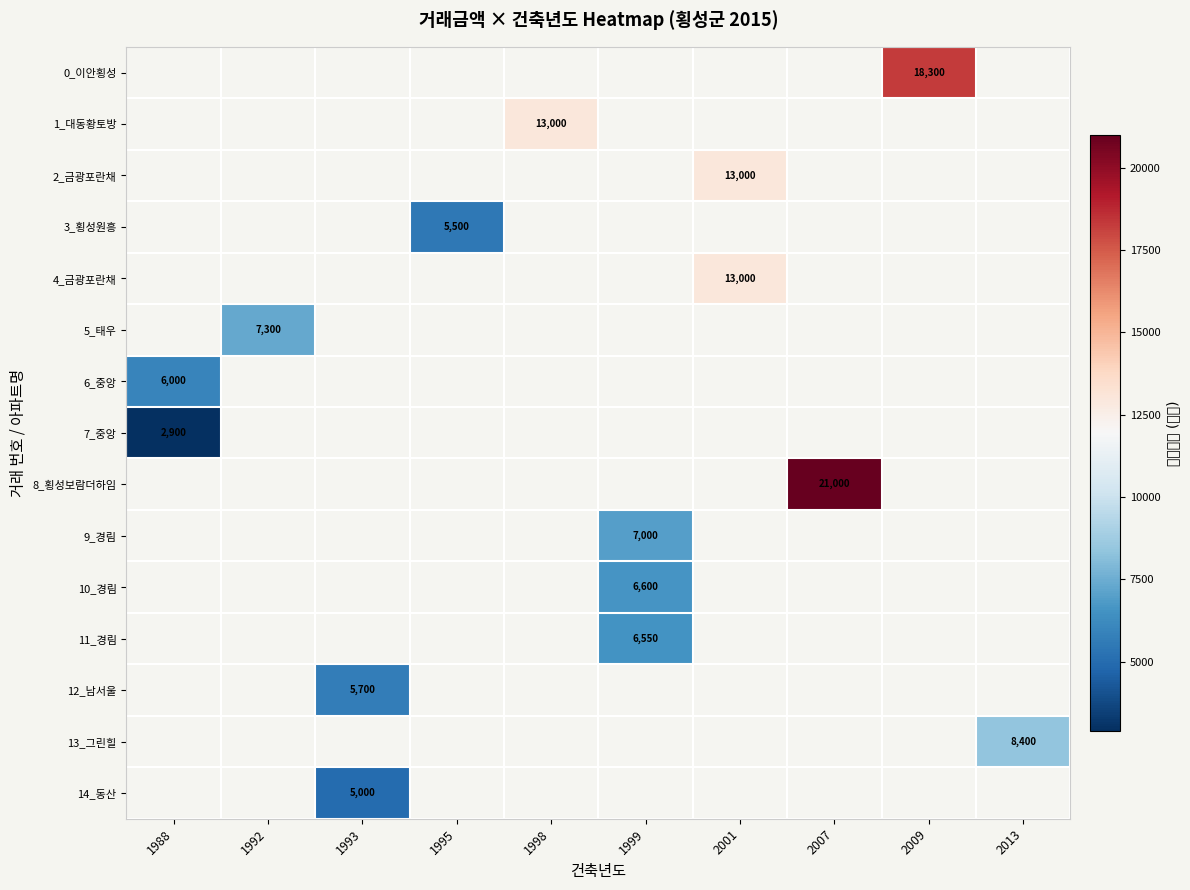

How many values in 10_경림 are above zero?

1